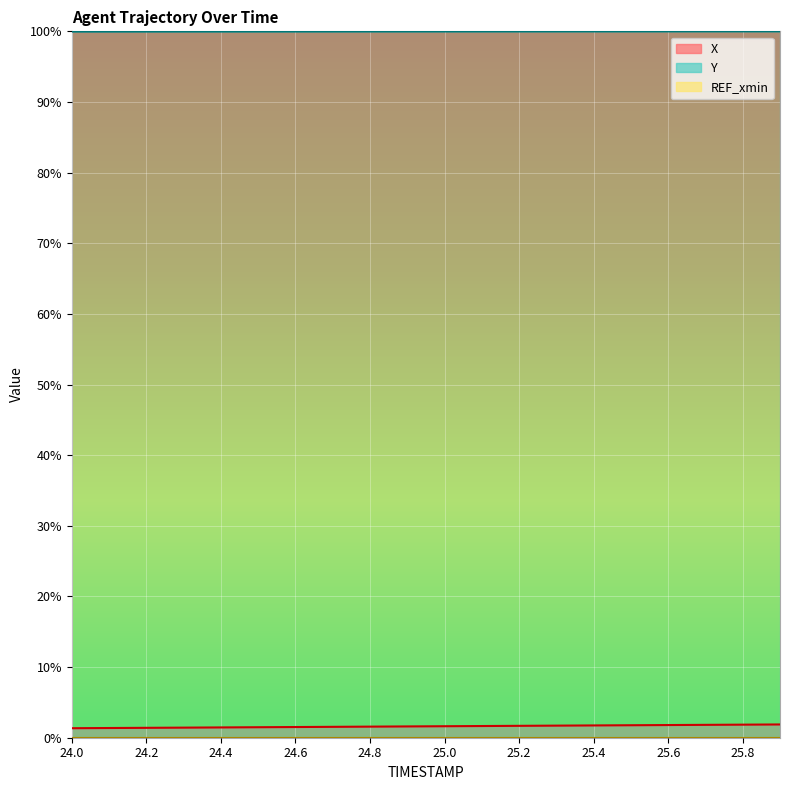

How many lines are shown in the chart?

2